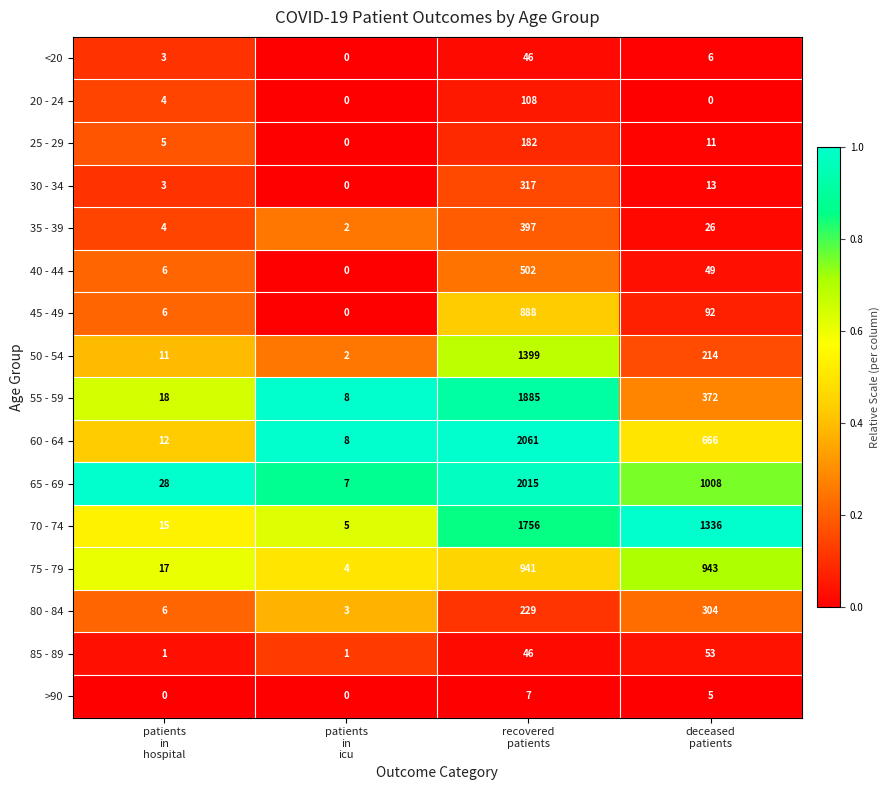

Which series has the largest range (max minus min)?

60 - 64